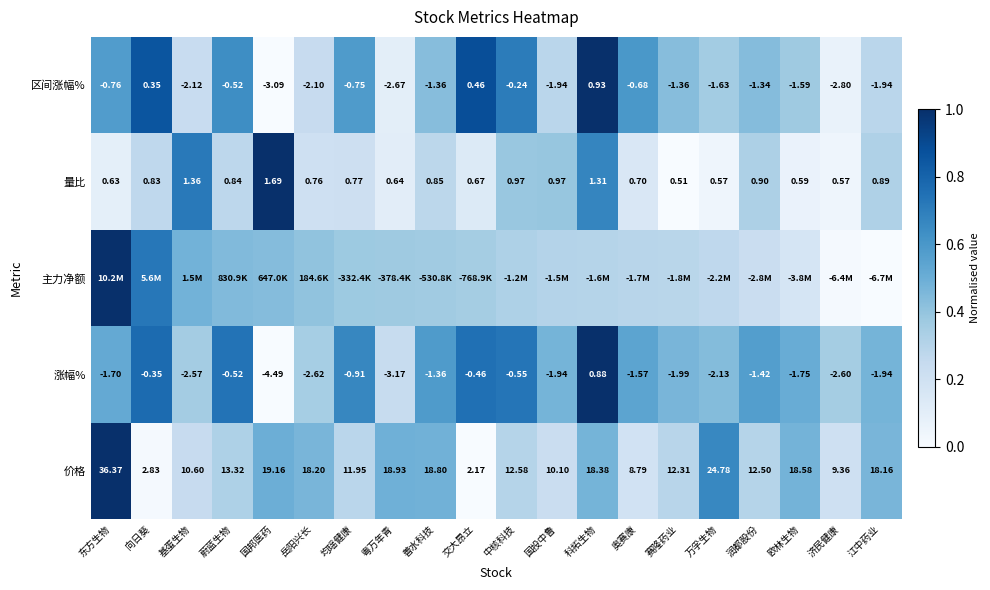

At which label does 涨幅% first exceed -1?

向日葵